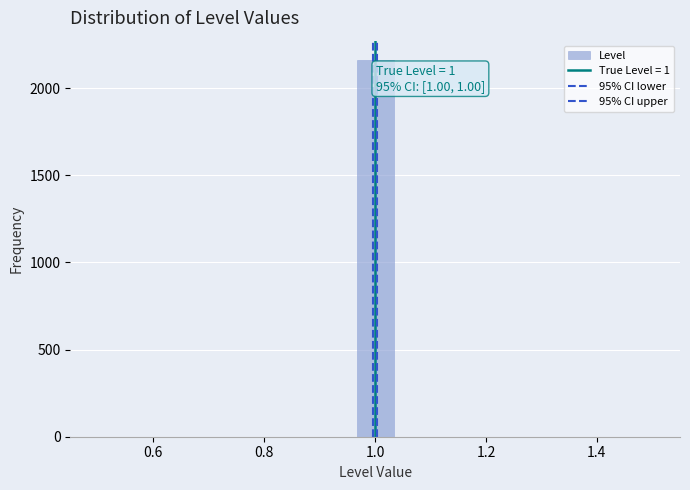

Read against the x-axis, roughly where is the centre of the tallest bar?

1.00